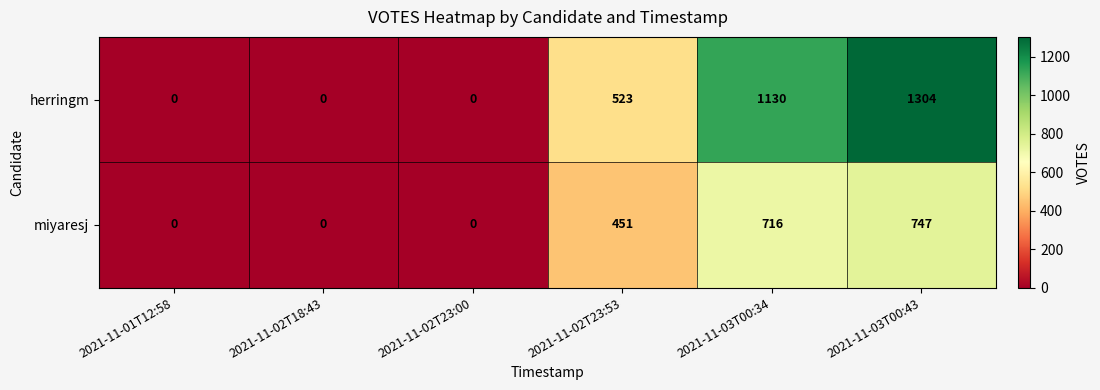

Which series has the largest total across all categories?

herringm